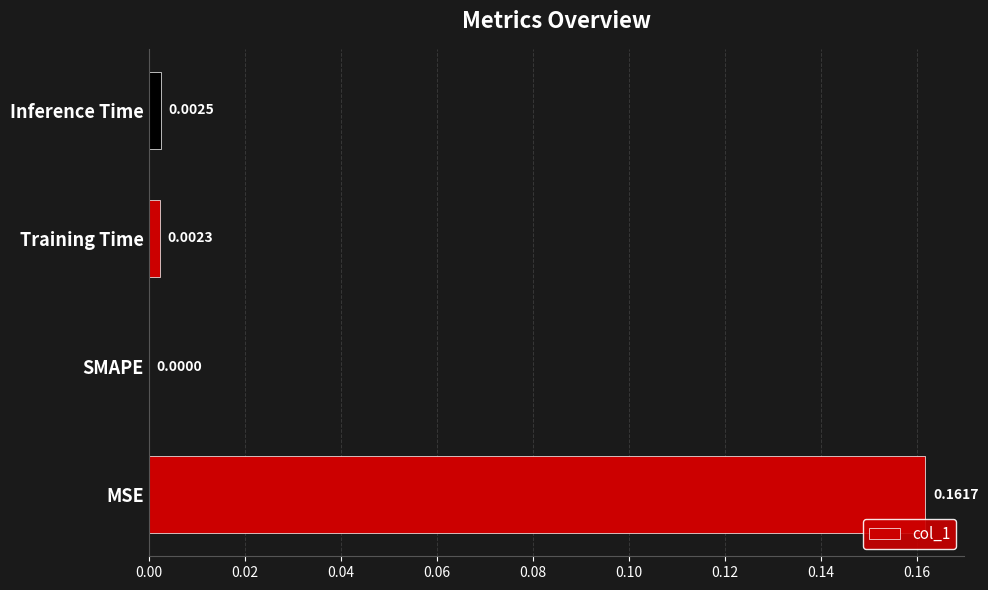

Between SMAPE and MSE, which is larger?

MSE